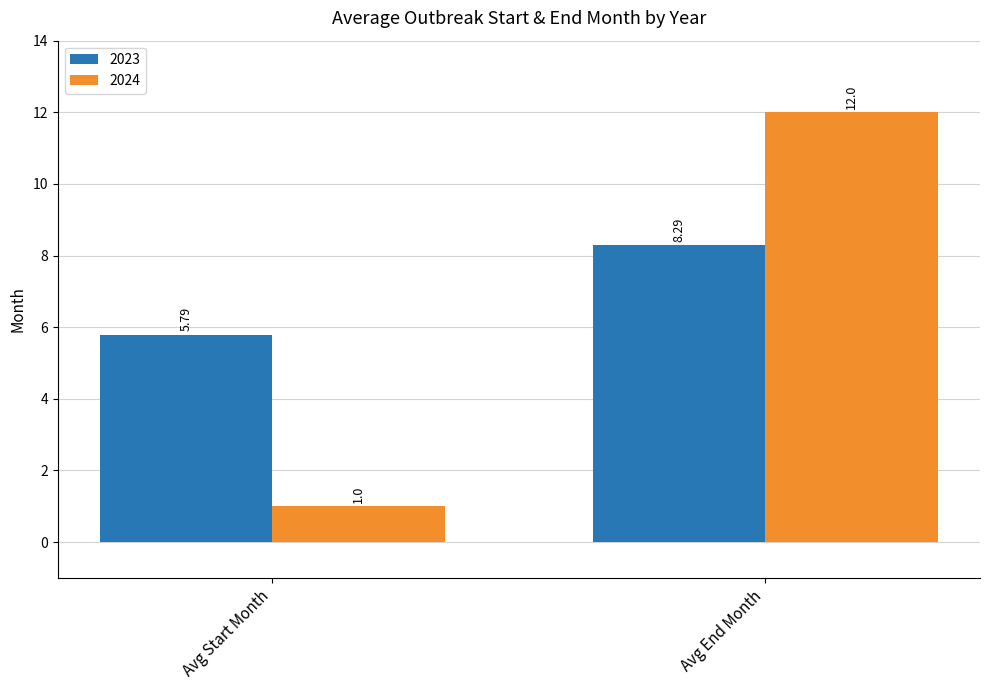

What position from the left is Avg End Month?

2